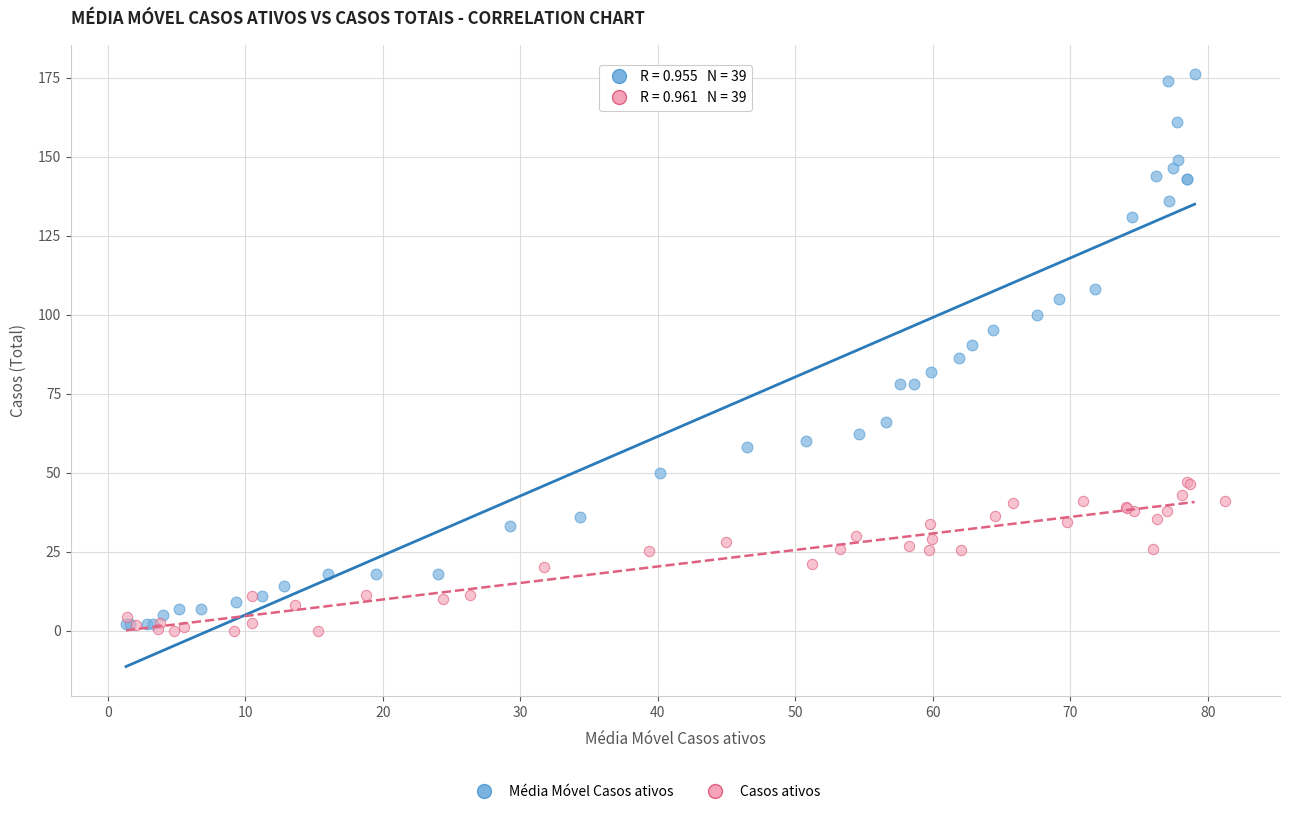

Which series has the widest spread of Y values?

Média Móvel Casos ativos